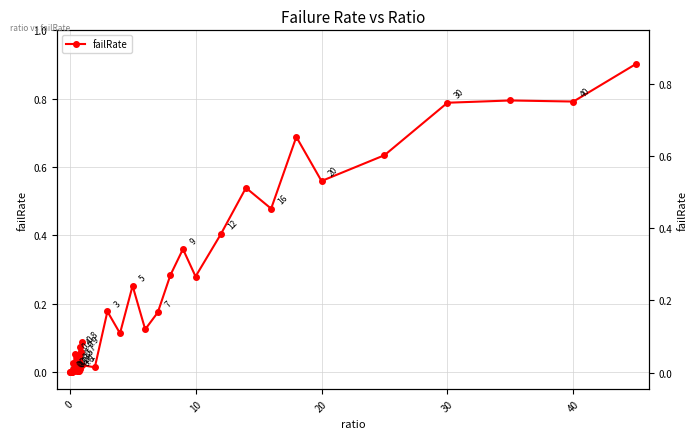

Reading left to right, list all the values displayed in this chart.

0.0	0.0	0.0	0.0	0.0	0.0	0.0	0.0	0.1	0.0	0.0	0.0	0.0	0.0	0.0	0.0	0.1	0.0	0.1	0.1	0.0	0.0	0.2	0.1	0.3	0.1	0.2	0.3	0.4	0.3	0.4	0.5	0.5	0.7	0.6	0.6	0.8	0.8	0.8	0.9